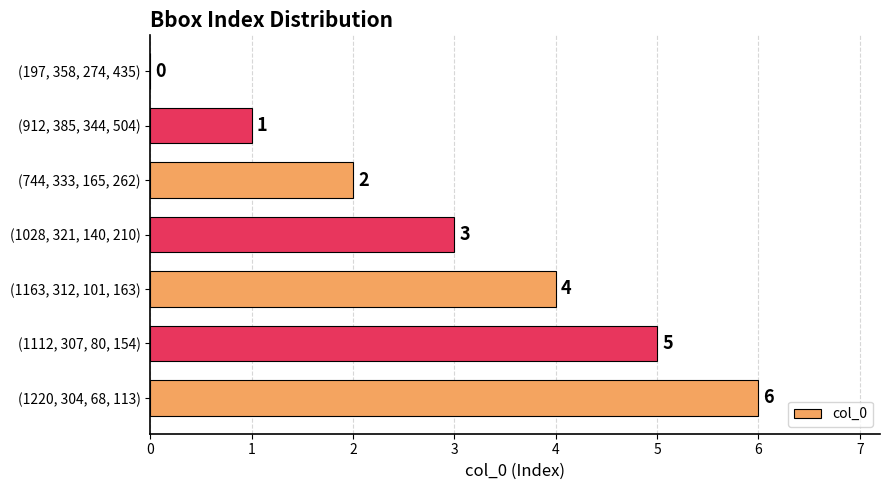

What is the change in value from (197, 358, 274, 435) to (1028, 321, 140, 210)?

+3